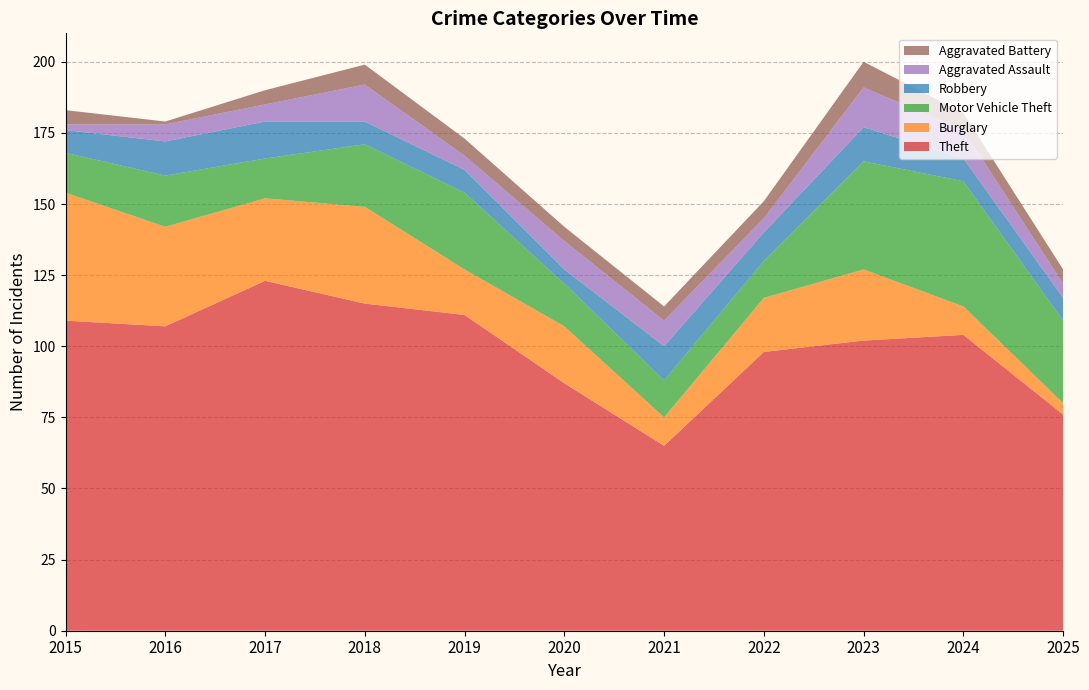

Reading left to right, what are all the values shown in this chart?

Theft: 109	107	123	115	111	87	65	98	102	104	76
Burglary: 45	35	29	34	16	20	10	19	25	10	4
Motor Vehicle Theft: 14	18	14	22	27	15	13	13	38	44	29
Robbery: 8	12	13	8	8	5	12	10	12	8	8
Aggravated Assault: 2	6	6	13	5	10	9	5	14	10	5
Aggravated Battery: 5	1	5	7	6	5	5	6	9	6	5